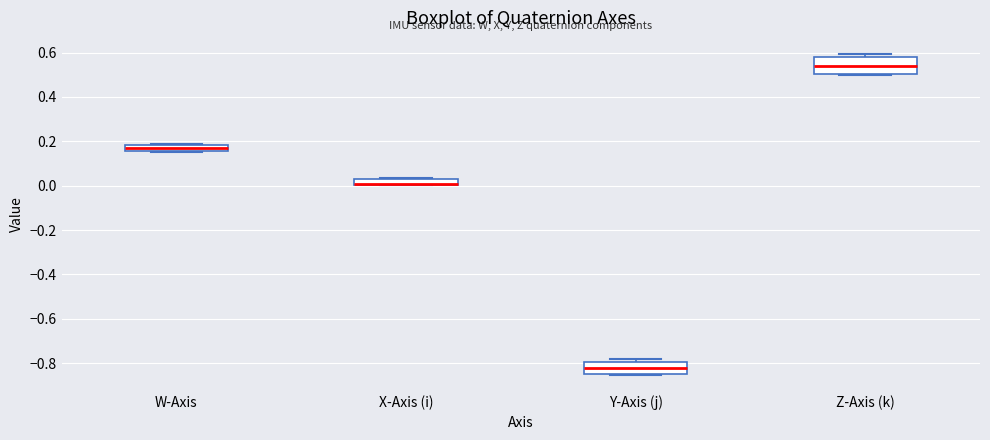

Where is the lower edge of the box for X-Axis (i) on the y-axis? The values are not printed on the chart, so give them approximately, as read against the axis.

0.00